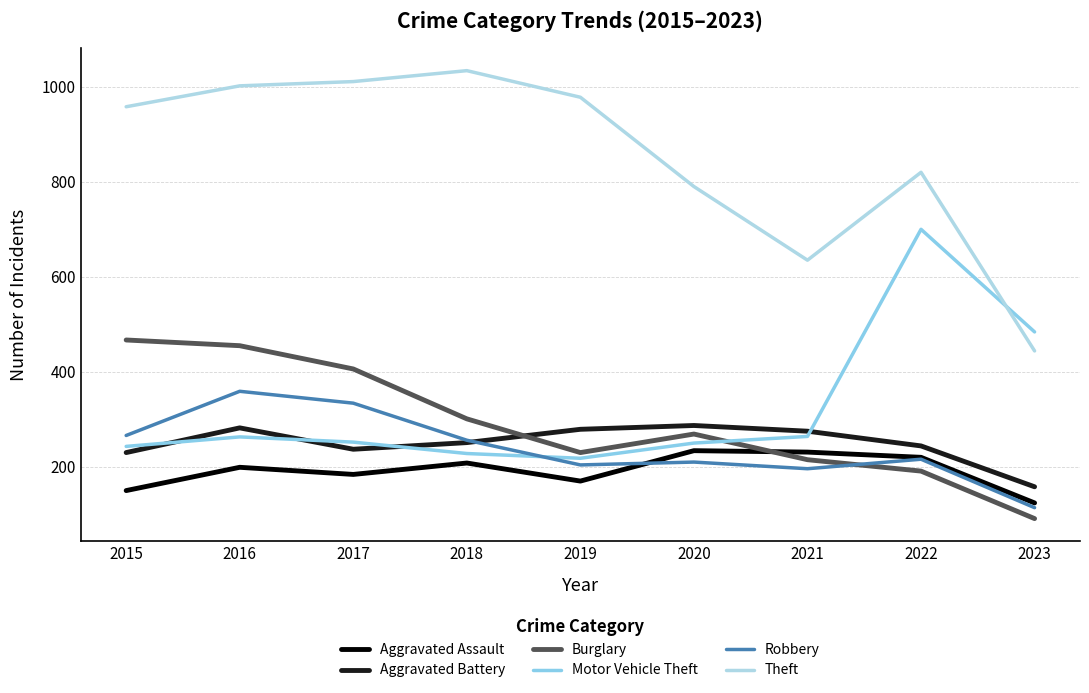

At which category does Burglary reach its first local valley?

2019